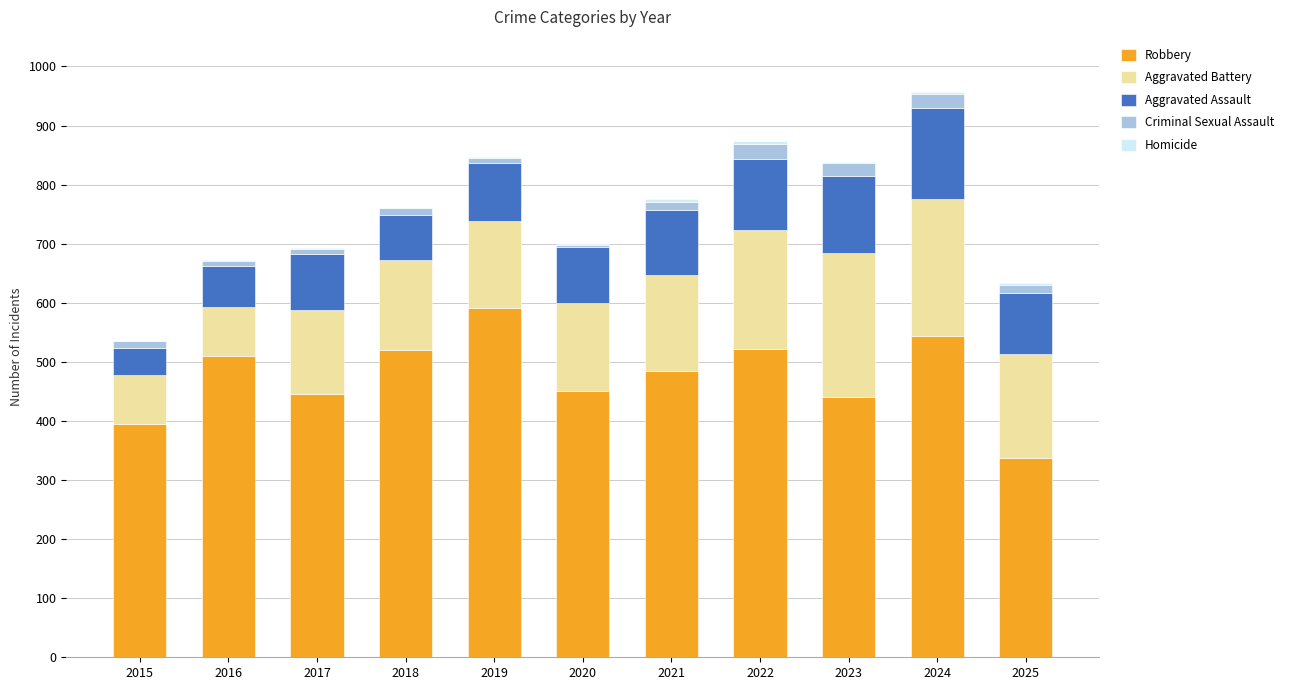

True or false: Robbery has a value of 211 at 2025.

False